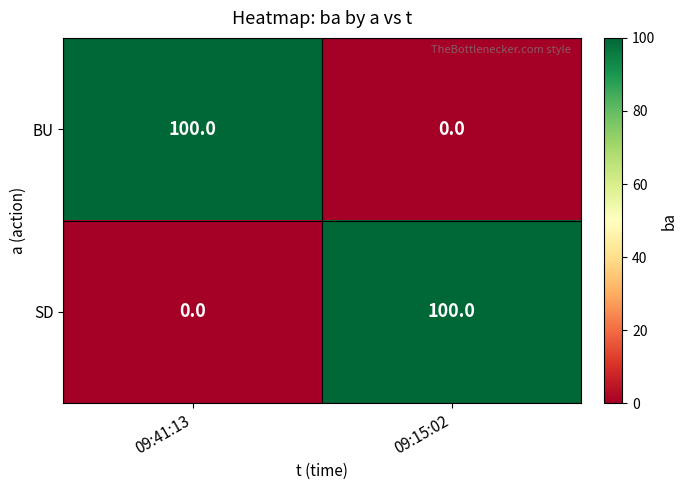

Is it true that SD equals 100 at 09:15:02?

True